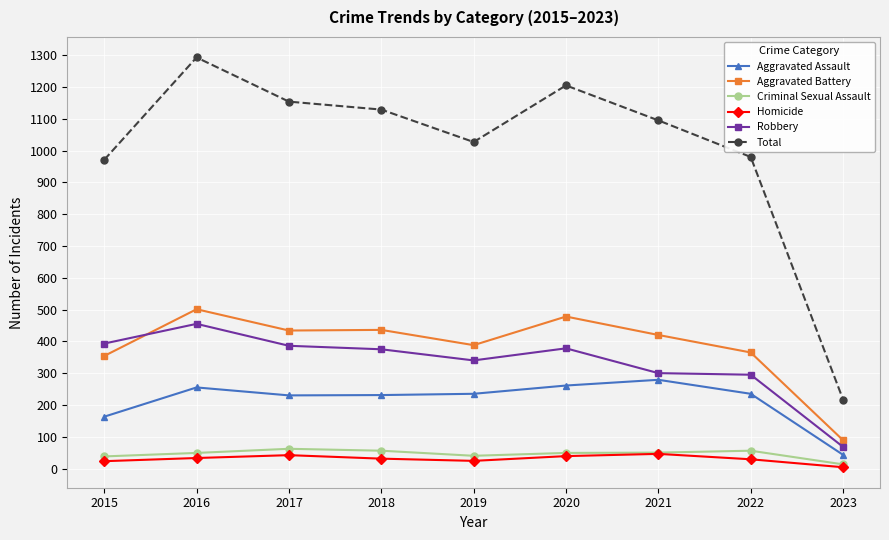

What is the difference between the highest and lowest values at 2016?

1260